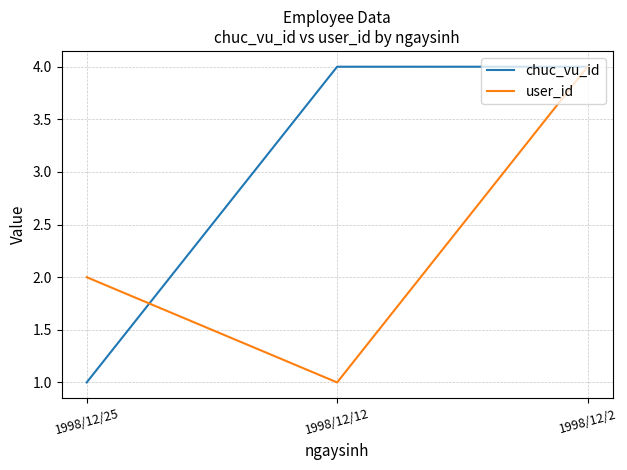

The chuc_vu_id series shows 4 at 1998/12/12. True or false?

True